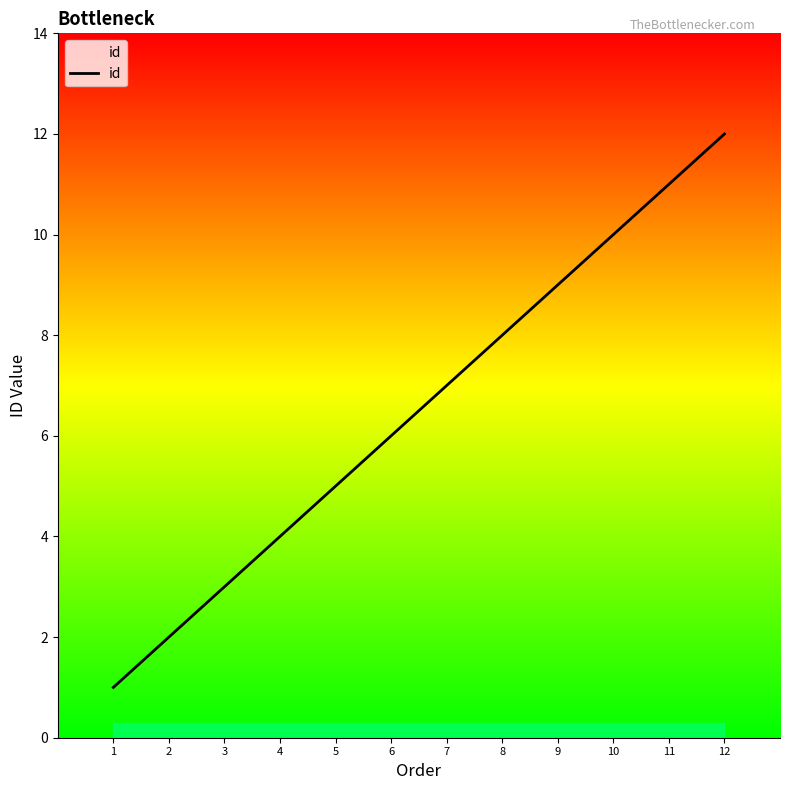

List the labels in order of value, smallest first.

1, 2, 3, 4, 5, 6, 7, 8, 9, 10, 11, 12